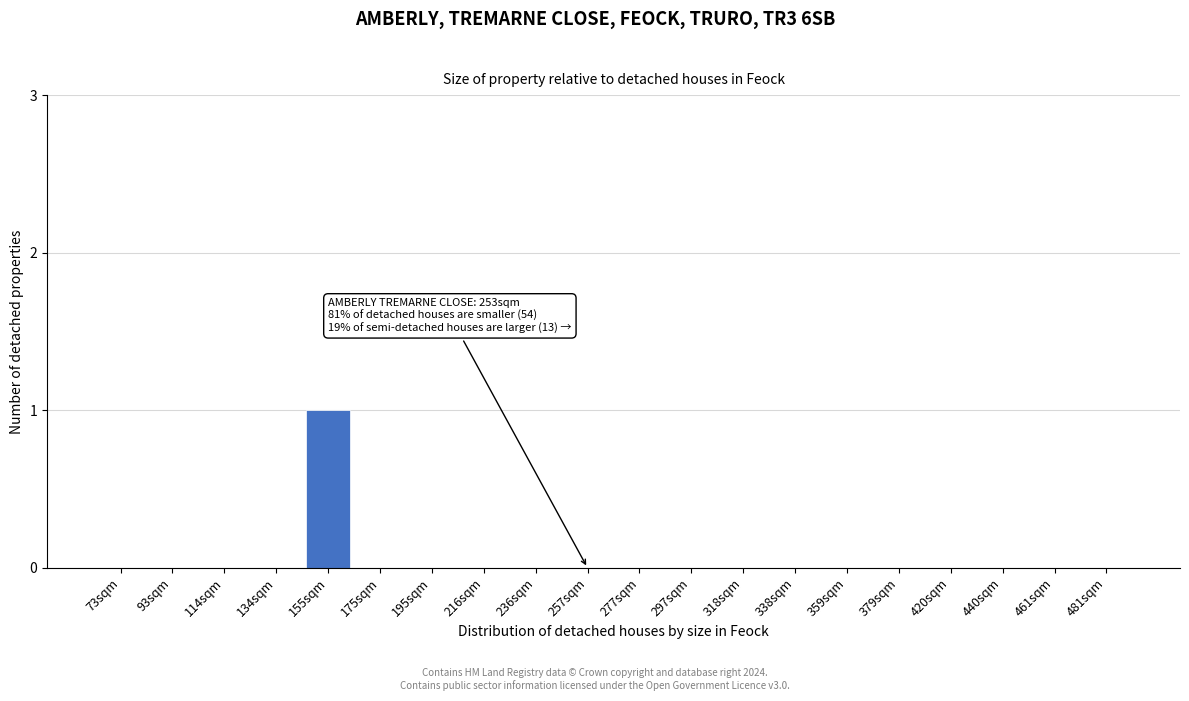

Reading left to right, transcribe all the data shown in this chart.

73sqm=0	93sqm=0	114sqm=0	134sqm=0	155sqm=1	175sqm=0	195sqm=0	216sqm=0	236sqm=0	257sqm=0	277sqm=0	297sqm=0	318sqm=0	338sqm=0	359sqm=0	379sqm=0	420sqm=0	440sqm=0	461sqm=0	481sqm=0